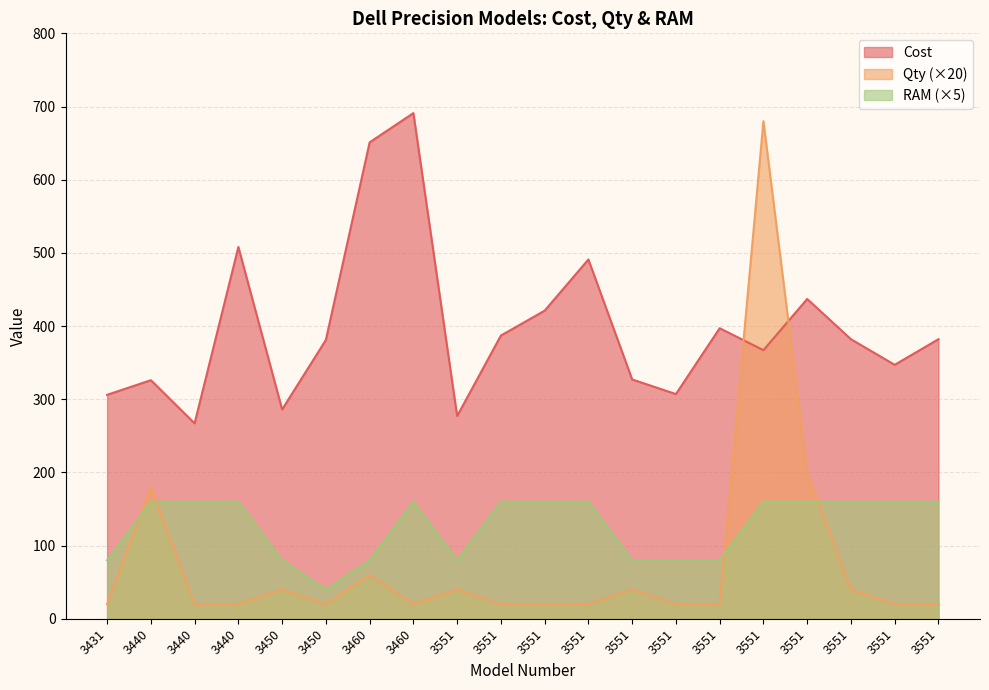

What are all the series names shown in the legend?

Cost, Qty (×20), RAM (×5)